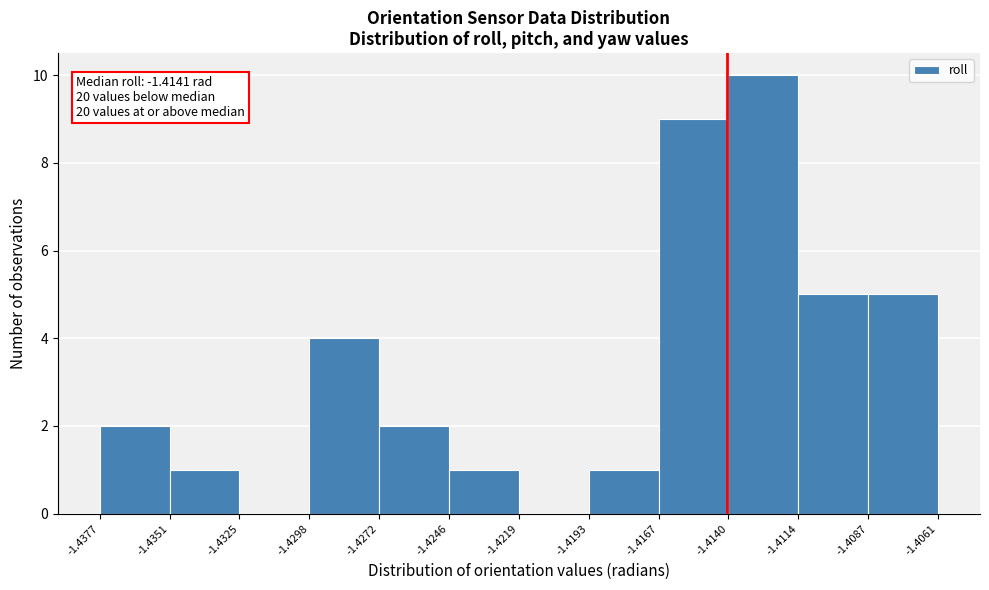

Over which range of the x-axis is the bar tallest?

-1.4140 to -1.4114